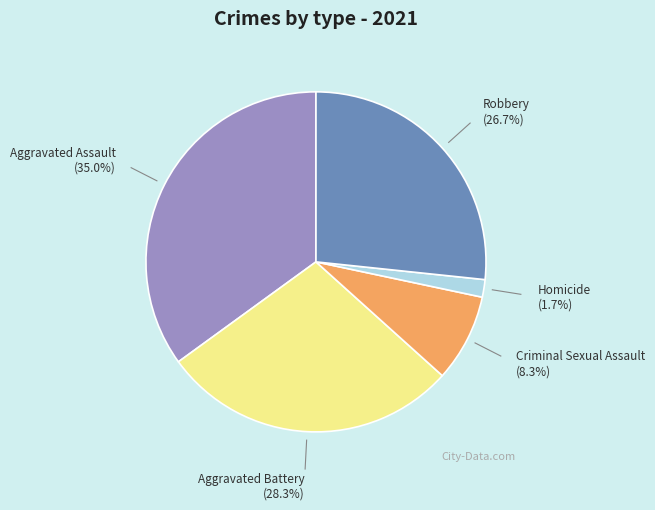

Which slice is the largest?

Aggravated Assault